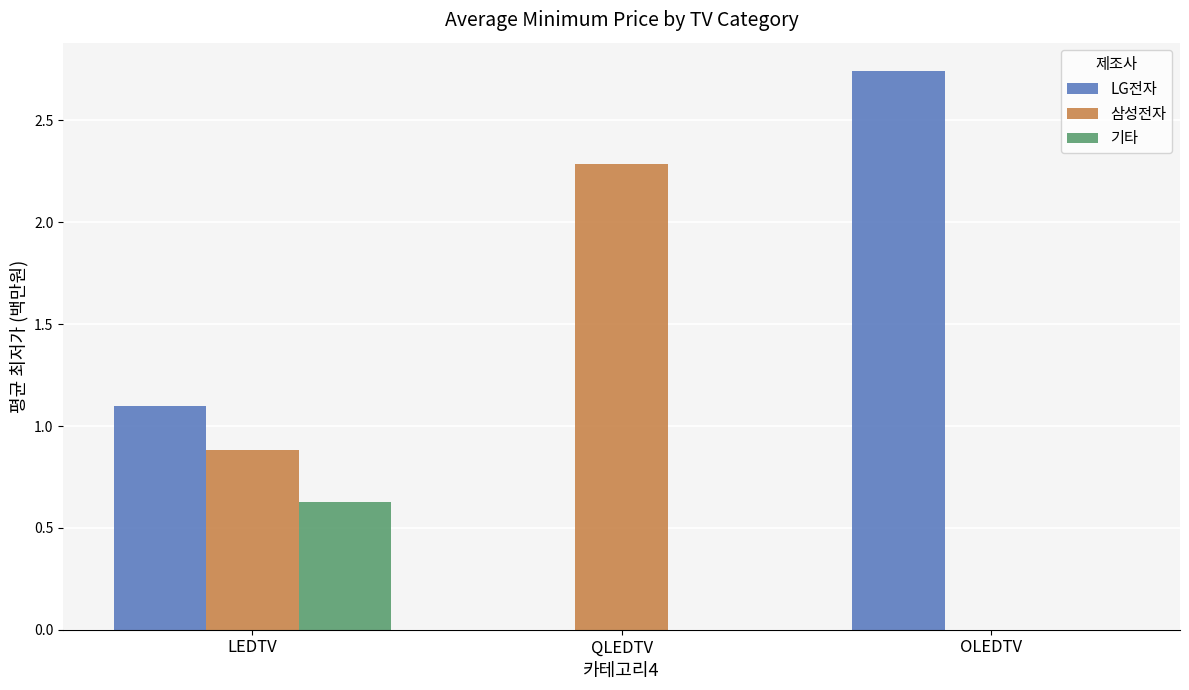

What is the difference between the 삼성전자 values at LEDTV and QLEDTV?

1.4